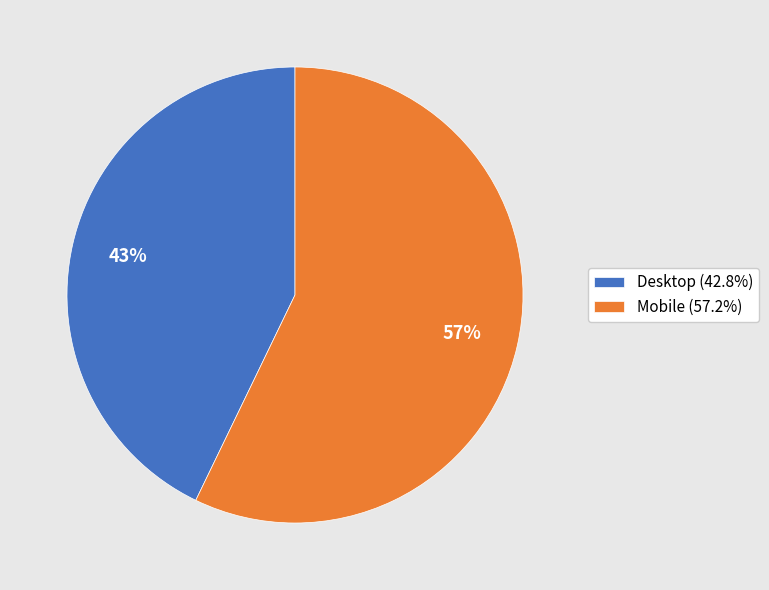

To the nearest percent, what is the difference between the largest and smallest slice percentages?

14%